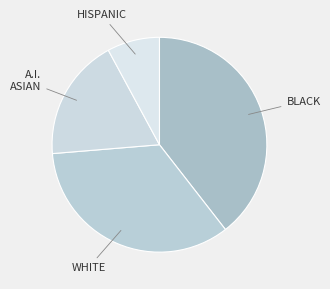

Is there any slice that represents more than half of the pie?

No